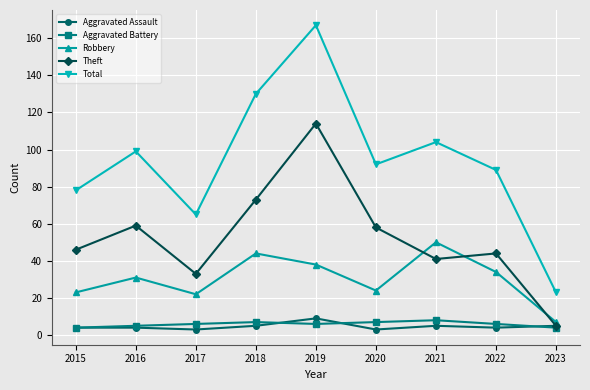

What are all the series names shown in the legend?

Aggravated Assault, Aggravated Battery, Robbery, Theft, Total